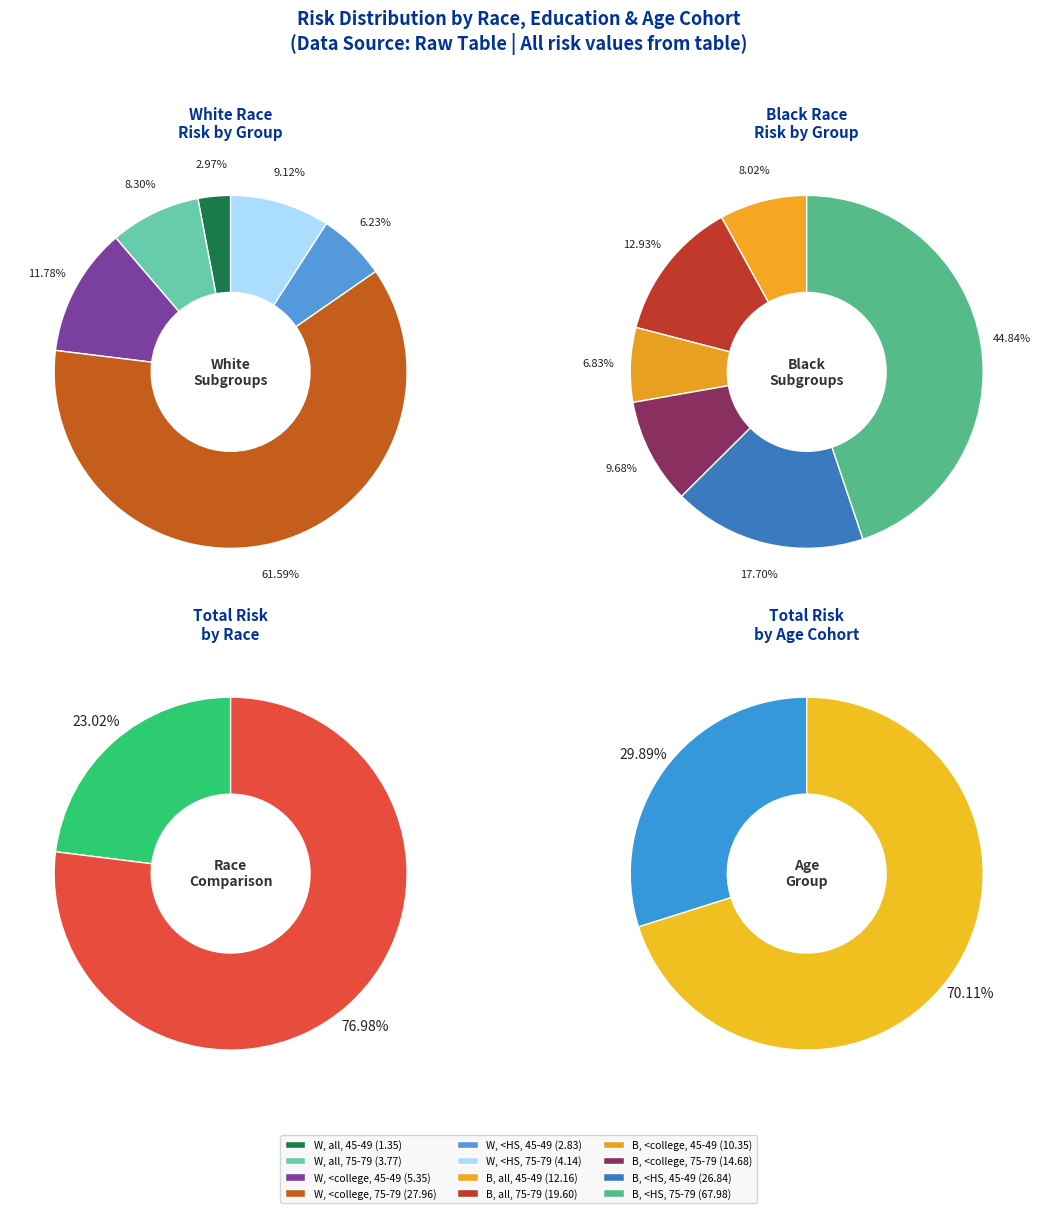

Count the number of slices in the pie.

12